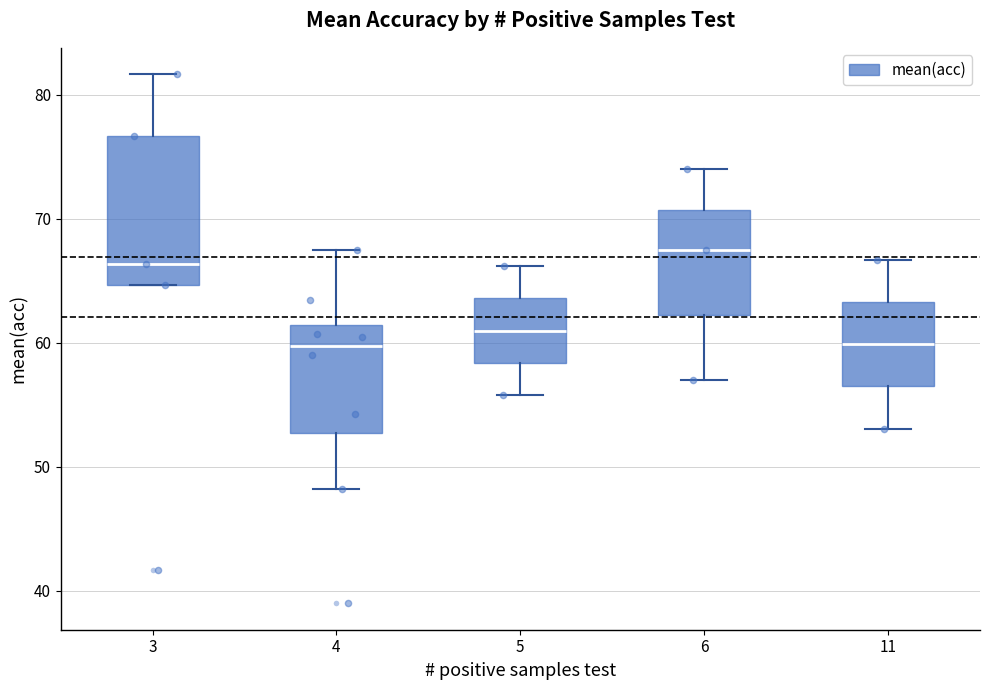

Where is the lower edge of the box at x = 11 on the y-axis? The values are not printed on the chart, so give them approximately, as read against the axis.

57